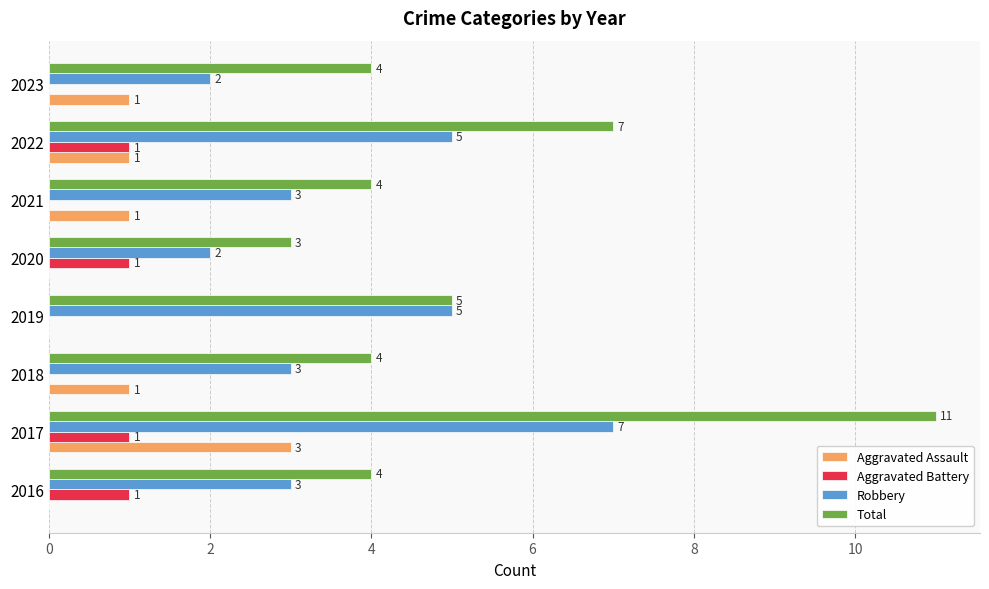

What is the greatest value displayed?

11